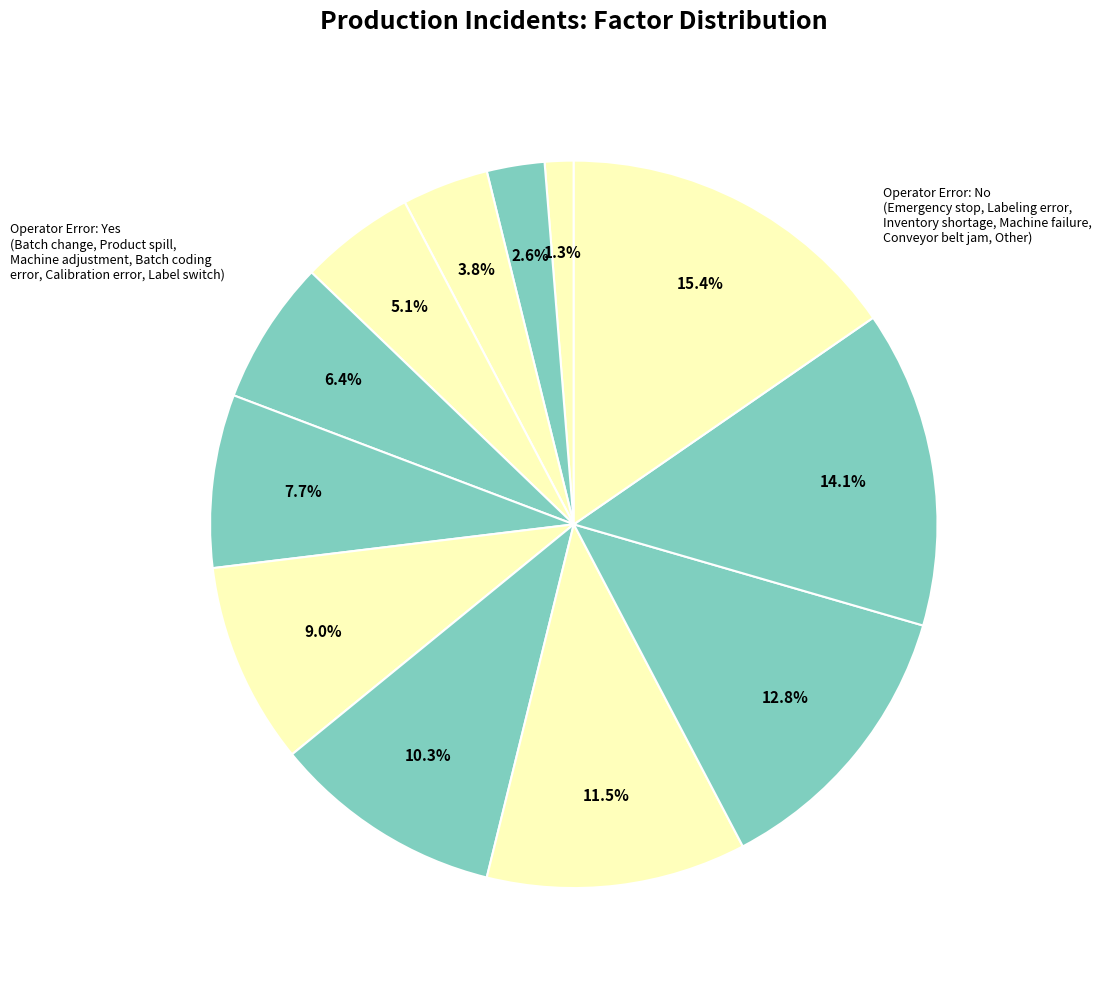

How many slices are in this pie chart?

12